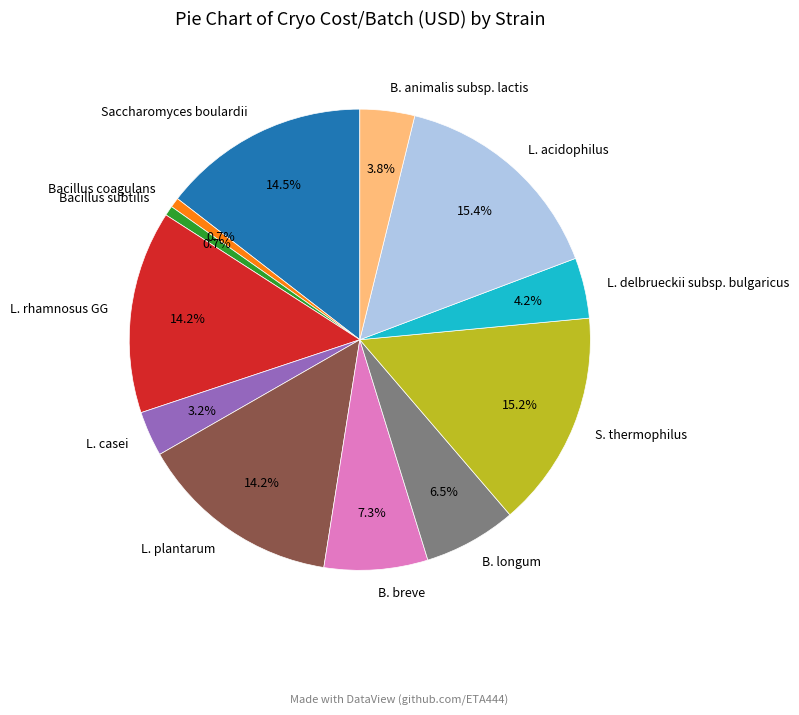

Which has a higher value, B. breve or L. rhamnosus GG?

L. rhamnosus GG